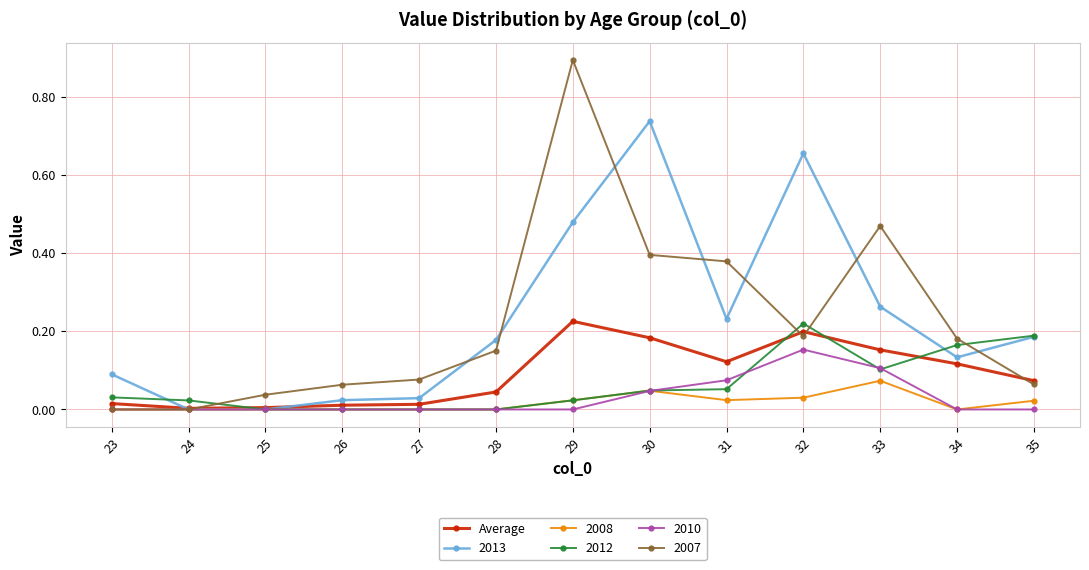

Which series has the widest spread of values?

2007